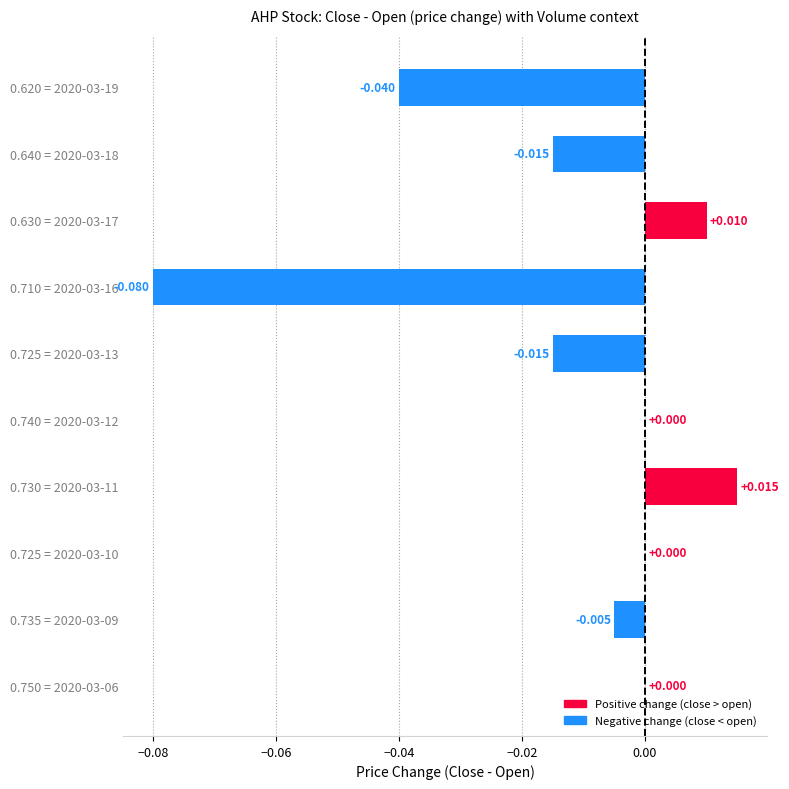

How many categories are shown in the chart?

10